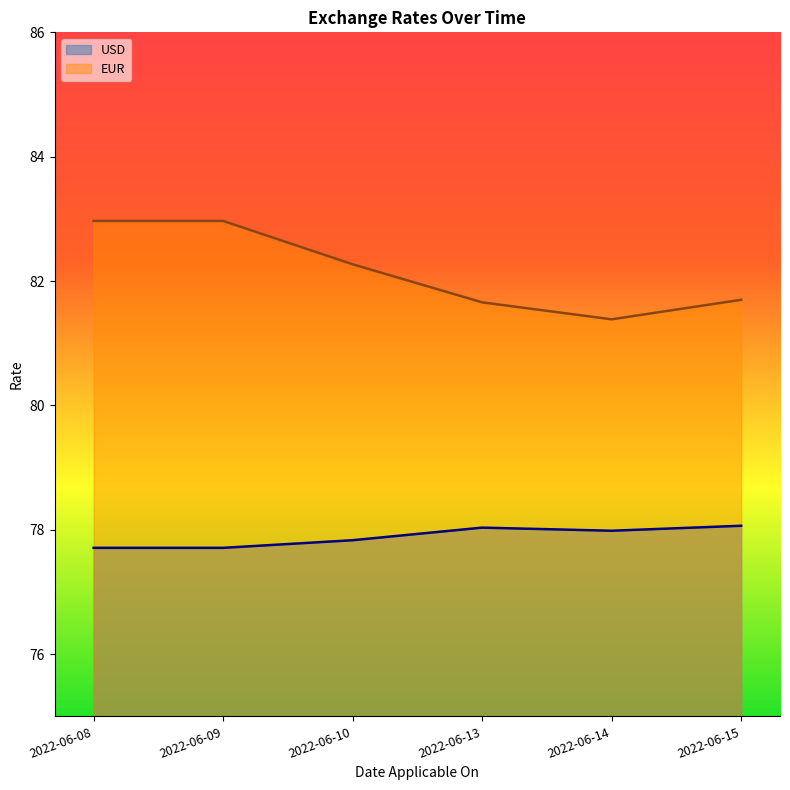

Which series has the largest total across all categories?

EUR